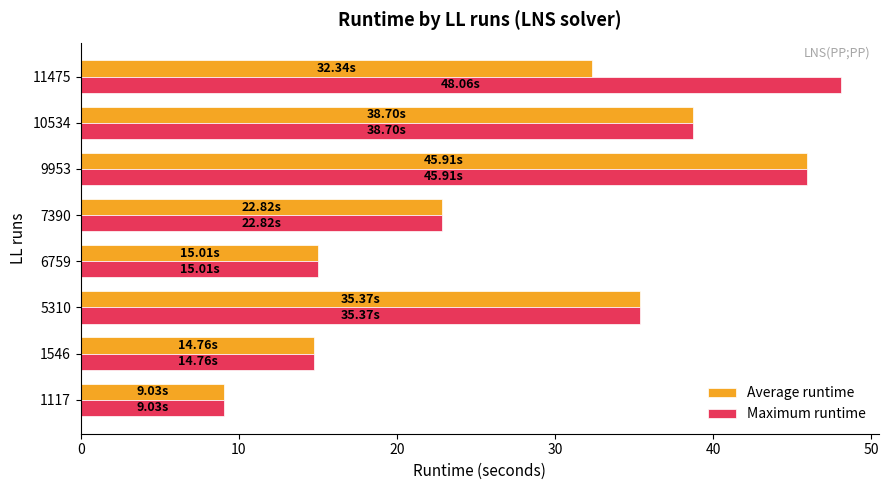

List the series in order of their peak value, lowest first.

Average runtime, Maximum runtime